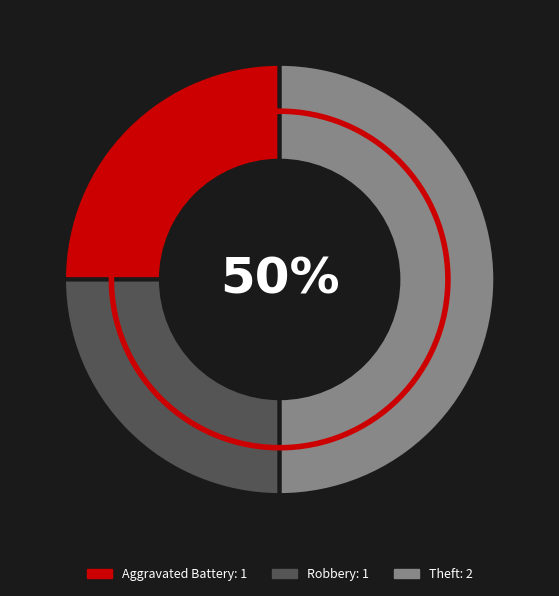

Which slice is the largest?

Theft